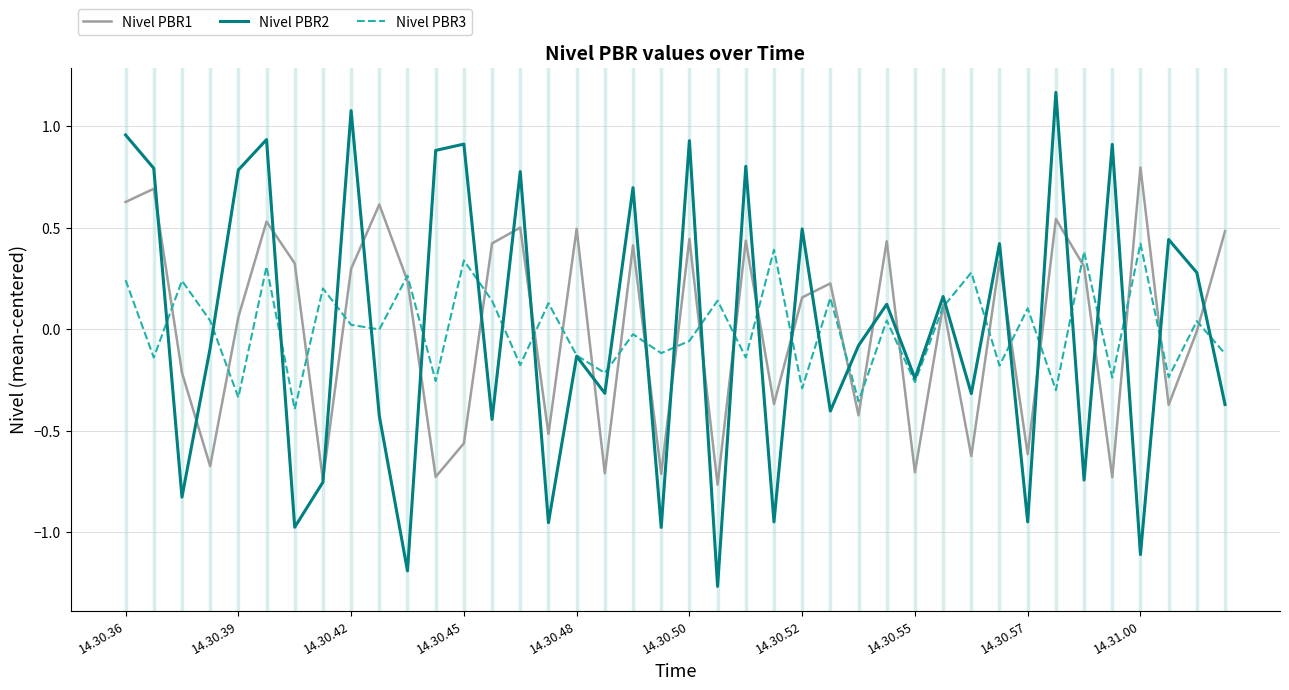

How many lines are shown in the chart?

3